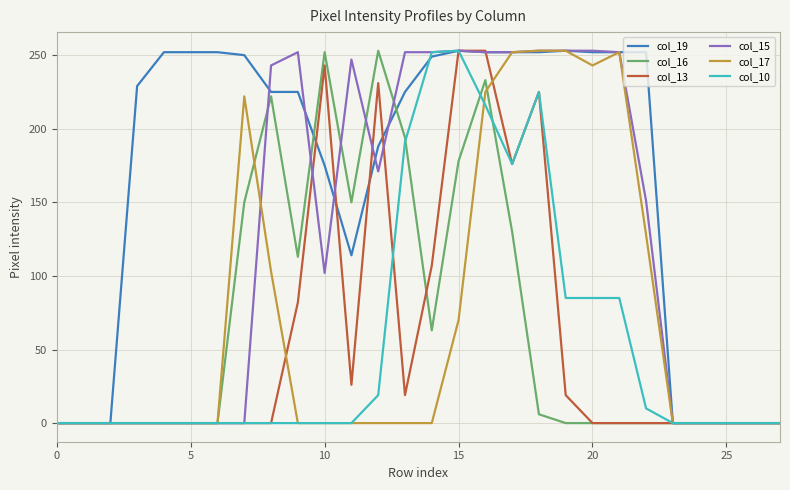

True or false: col_16 and col_13 intersect in this chart.

True